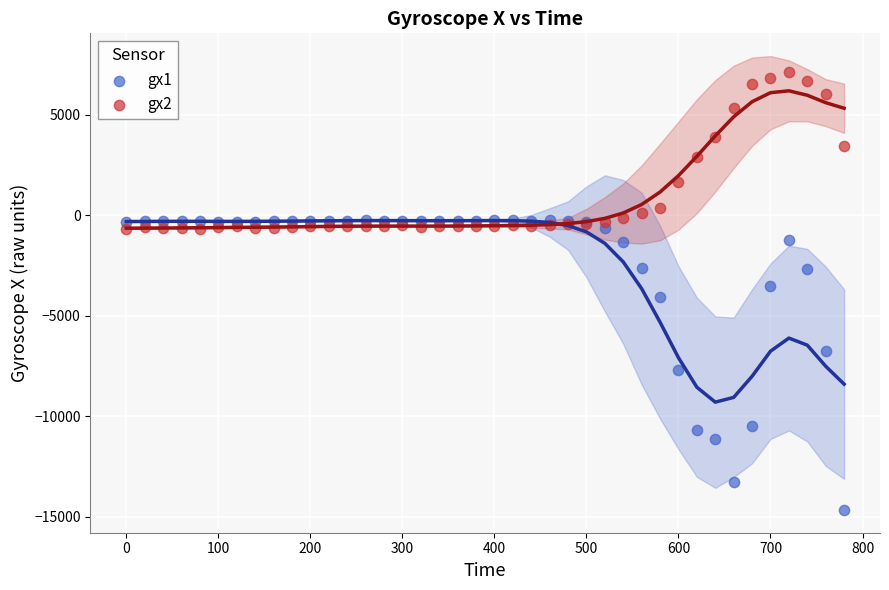

Which series contains the lowest Y value?

gx1